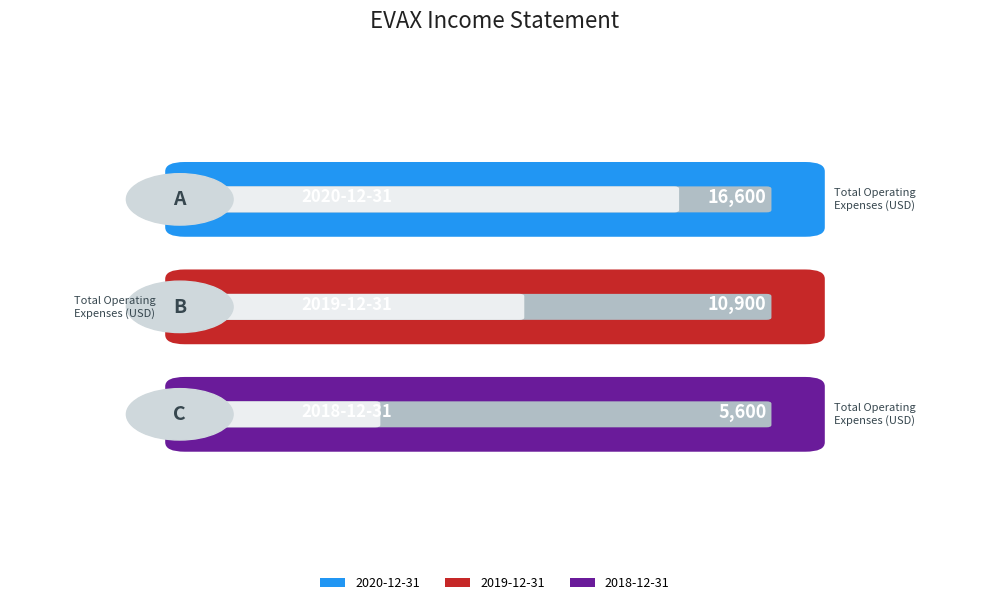

Is it true that the value at 2019-12-31 is -18702?

False